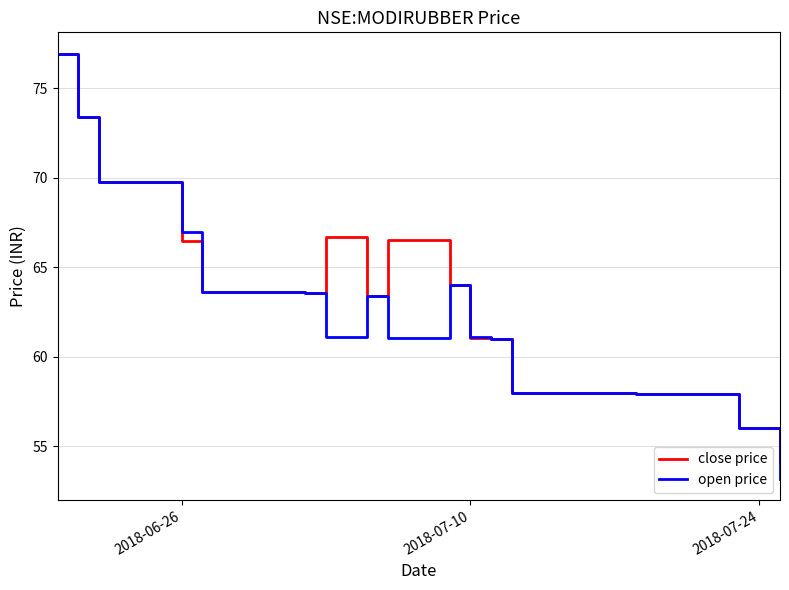

Which series has the largest range (max minus min)?

open price